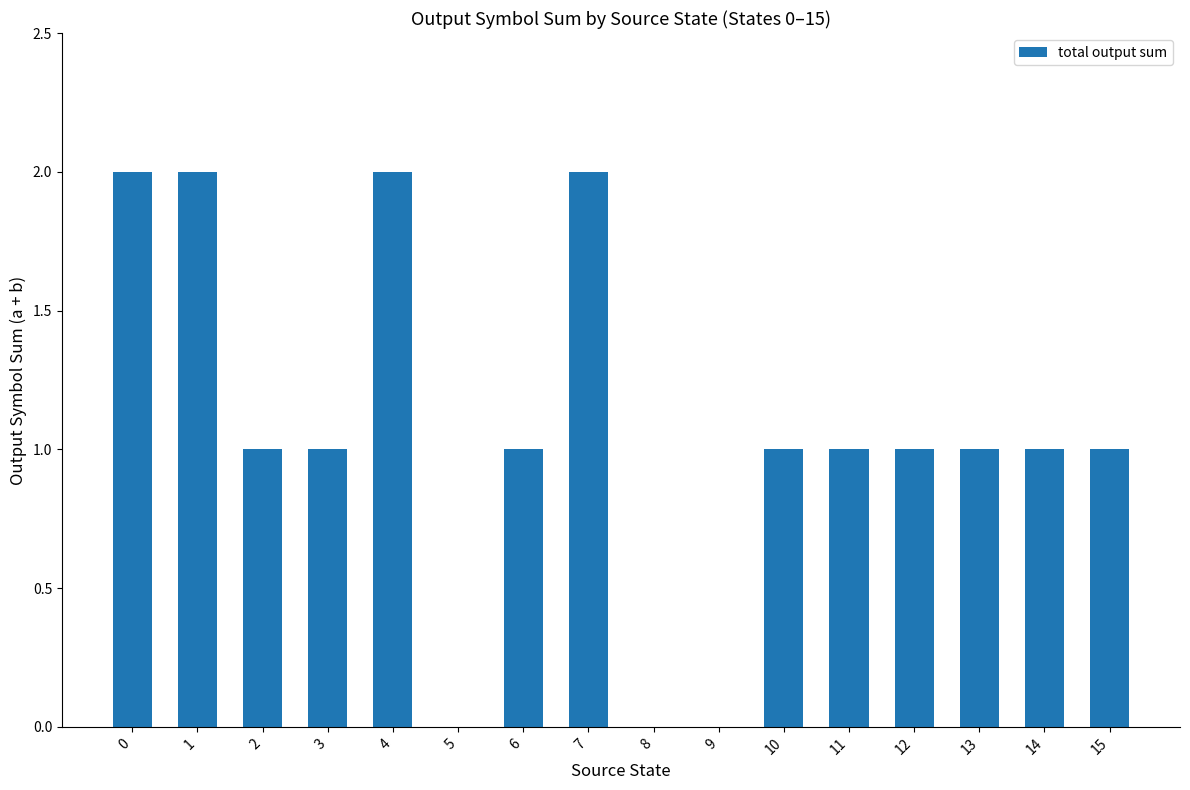

True or false: the data shows 1 at 6.

True